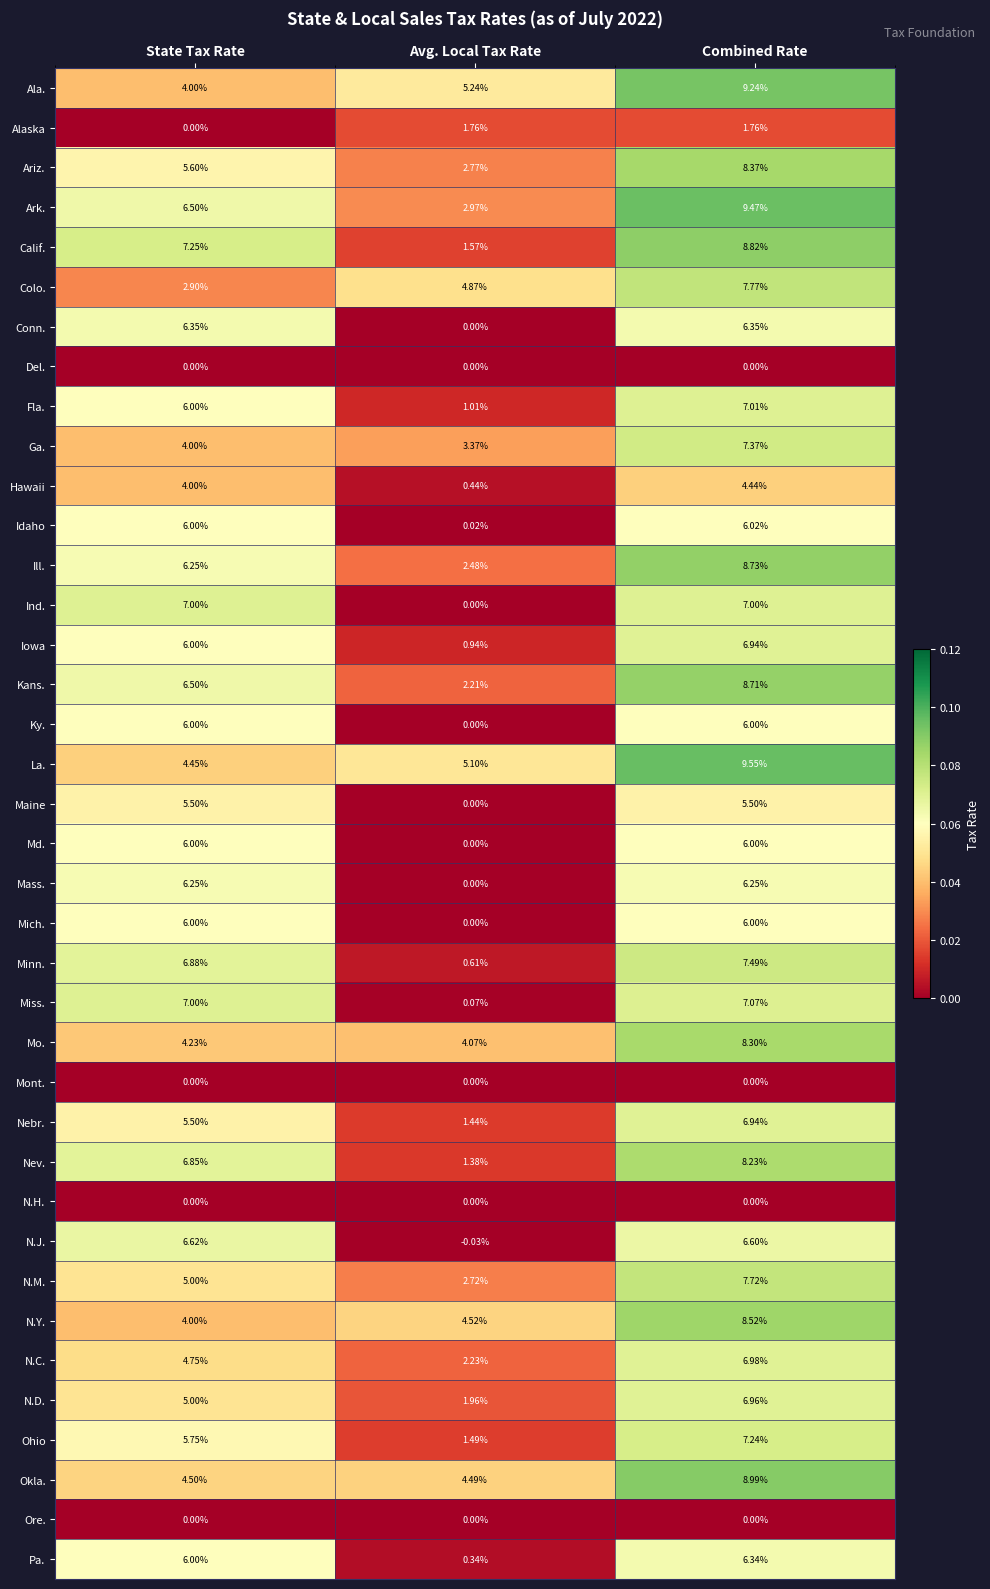

At which label is Maine closest to 2?

Avg. Local Tax Rate